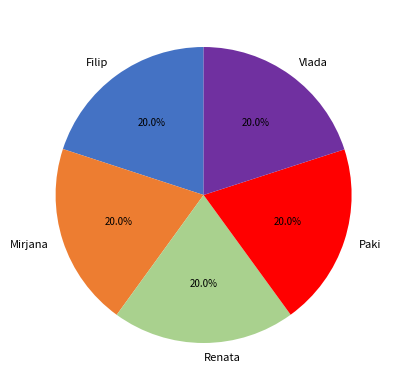

Is the sum of Paki and Renata greater than half?

No